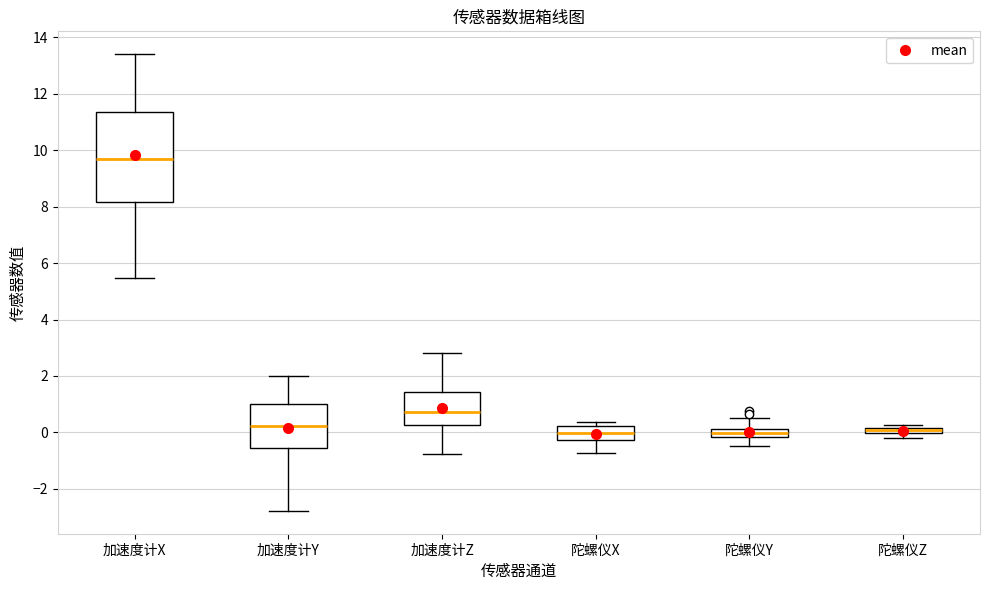

Comparing the boxes themselves (not the whiskers), which one is the tallest?

加速度计X